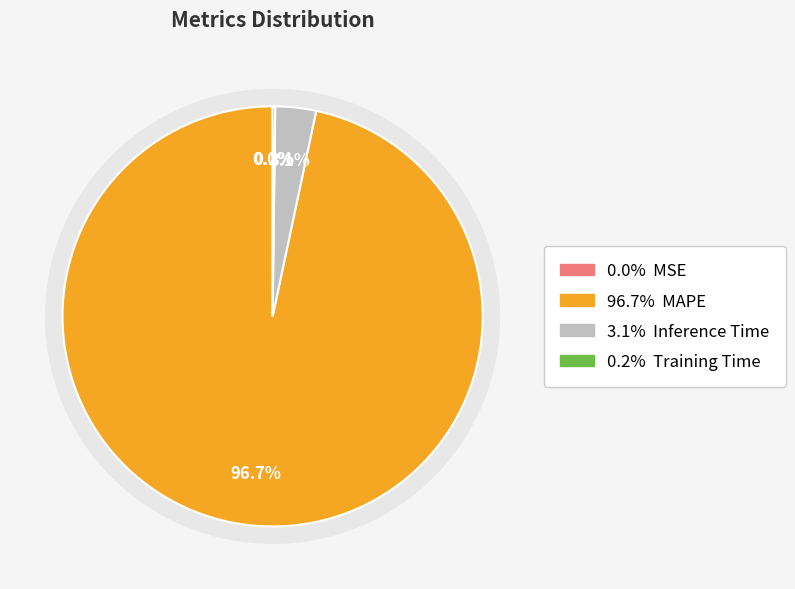

Does MAPE represent more than half of the total?

Yes